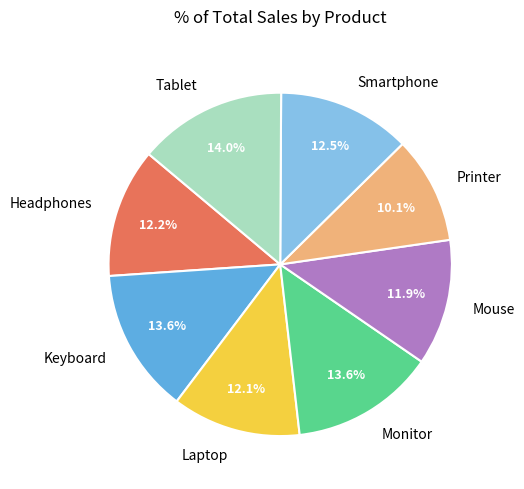

Is the sum of Headphones and Mouse greater than half?

No